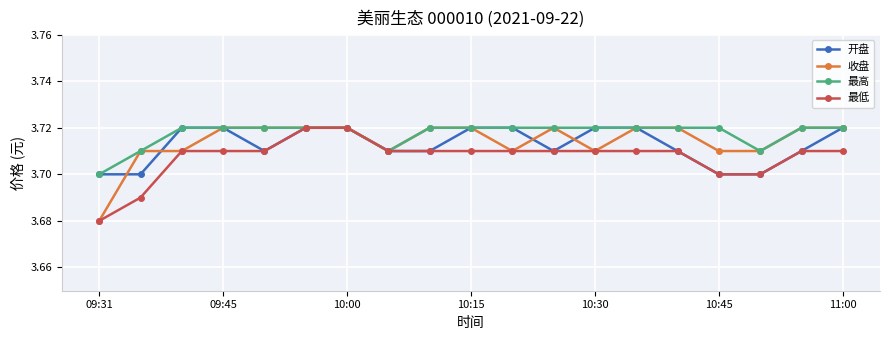

How many 收盘 values are between 3 and 4?

19